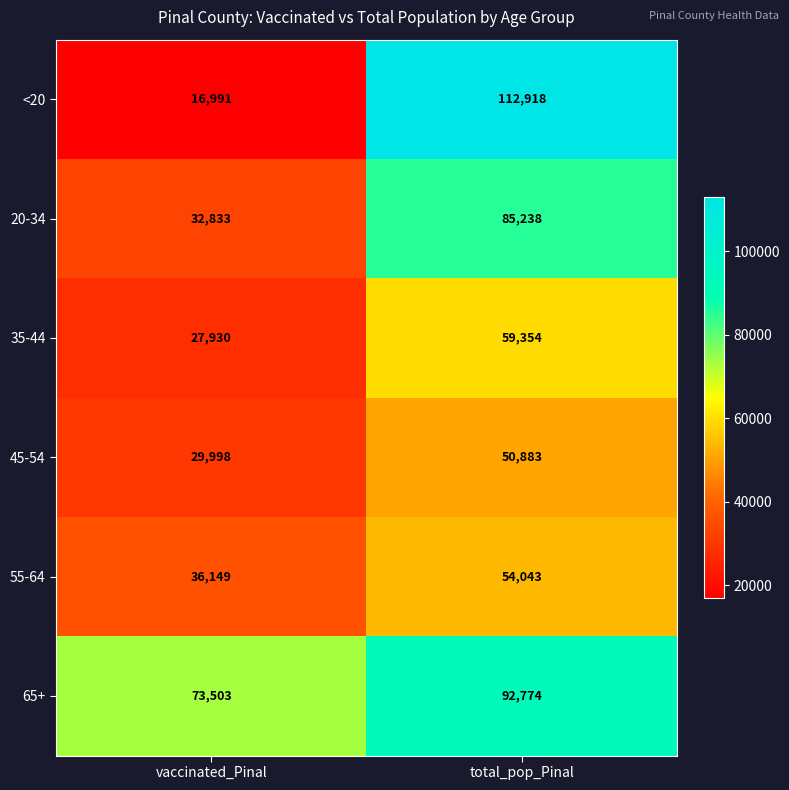

What is the spread (max minus min) of values at total_pop_Pinal?

62035